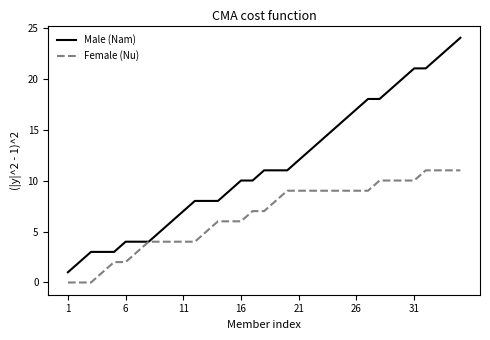

Which series has the widest spread of values?

Male (Nam)